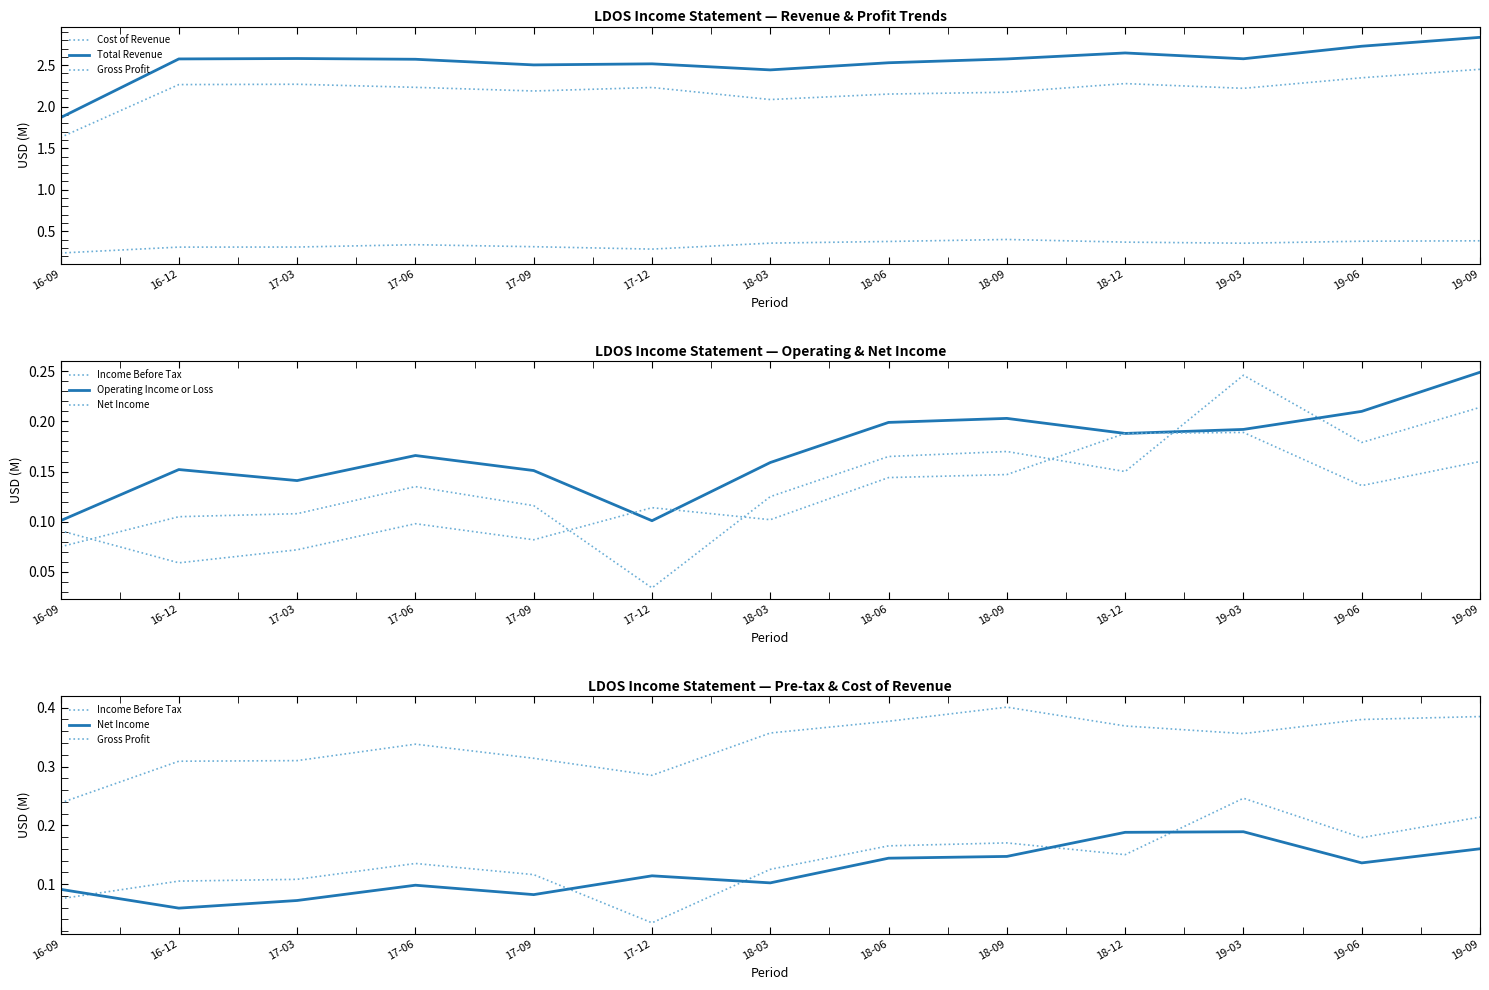

Which category has the lowest value in the Cost of Revenue series?

16-09